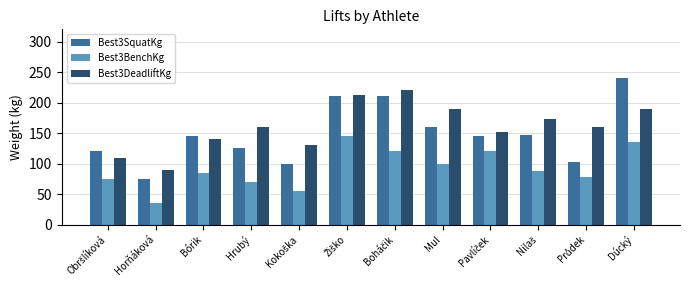

List the series in order of their overall mean, highest first.

Best3DeadliftKg, Best3SquatKg, Best3BenchKg